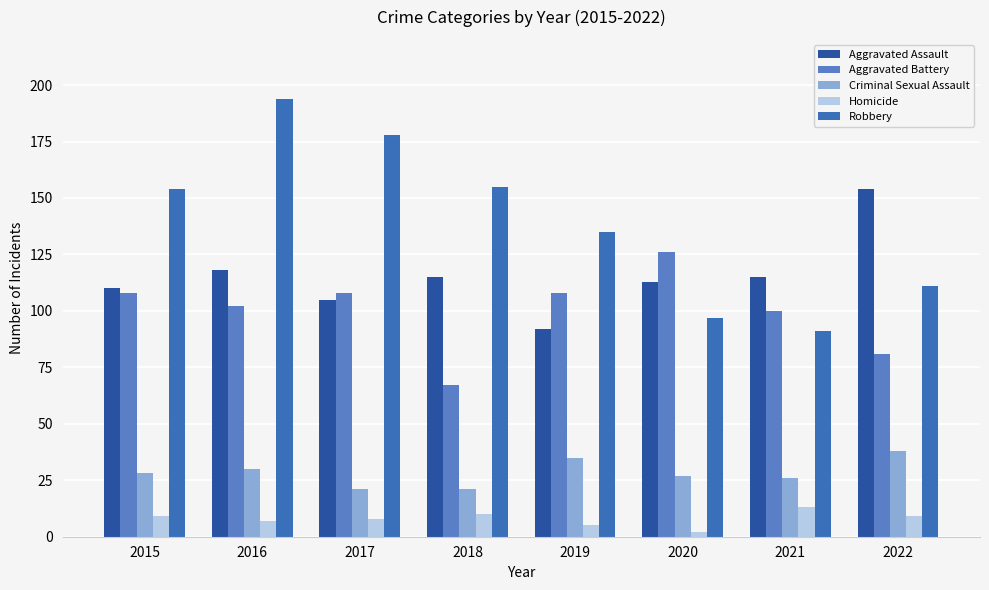

Are the bars grouped side by side (vs. stacked)?

Yes